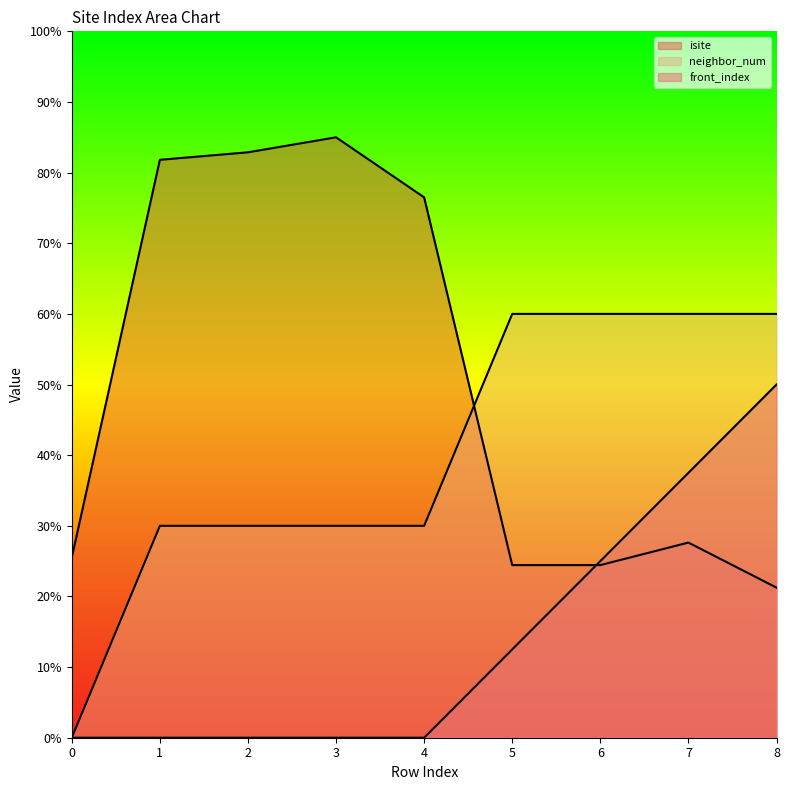

Which series changed the most between 1 and 2?

isite